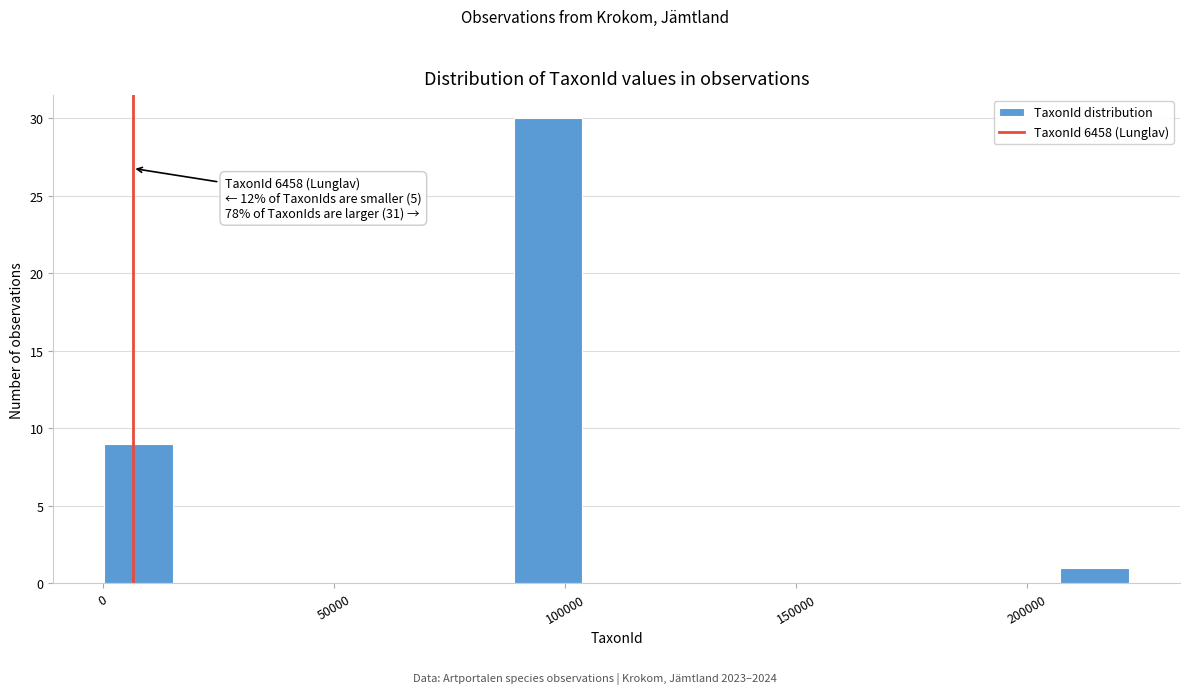

Read against the x-axis, roughly where is the centre of the tallest bar?

95000